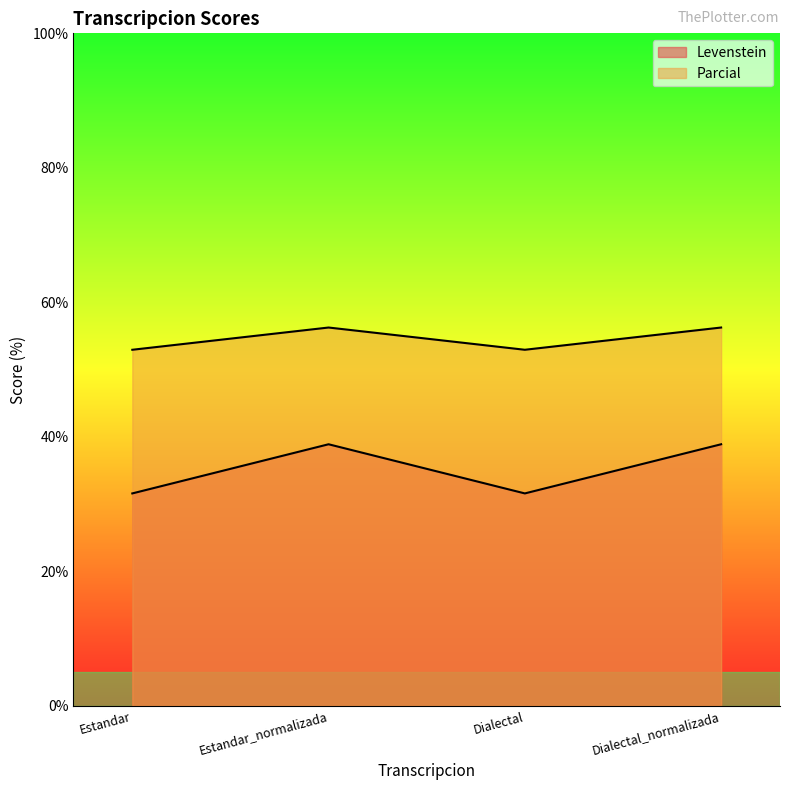

What is the difference between the Parcial values at Estandar_normalizada and Estandar?

3.3